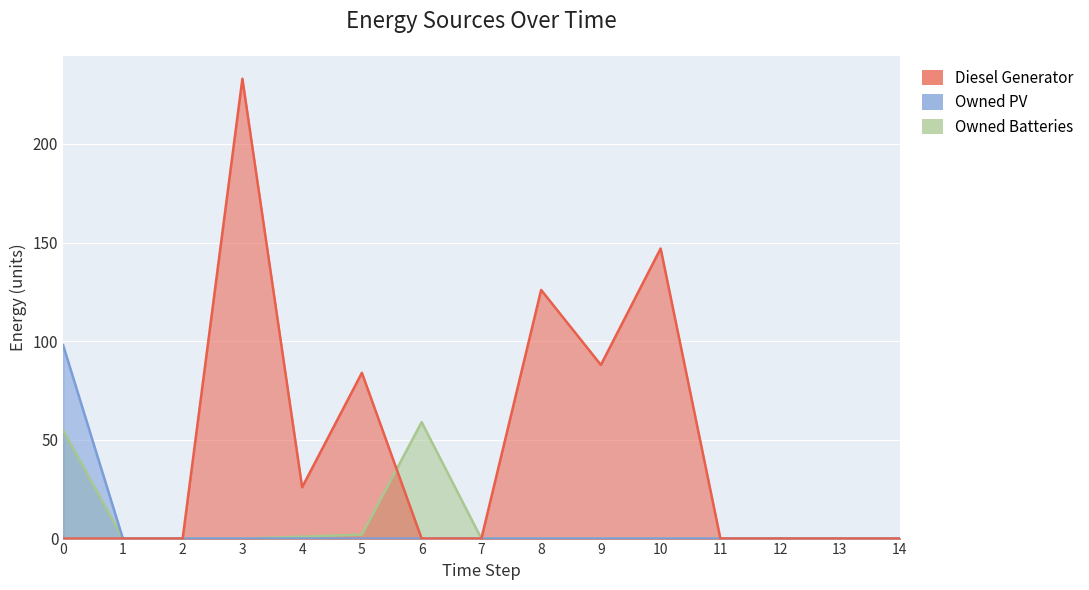

True or false: Owned PV and Diesel Generator cross at least once.

False